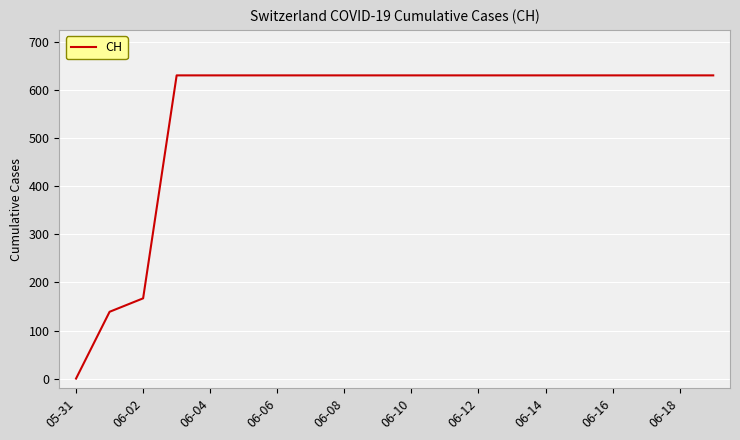

What is the greatest value displayed?

631